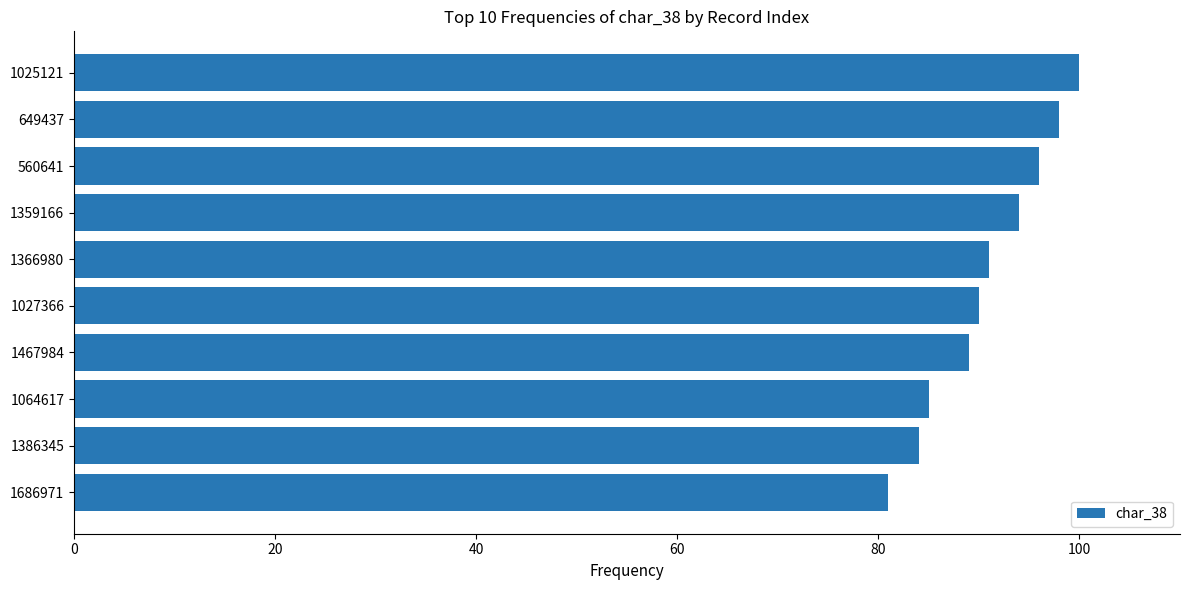

Which has a higher value, 1027366 or 1025121?

1025121